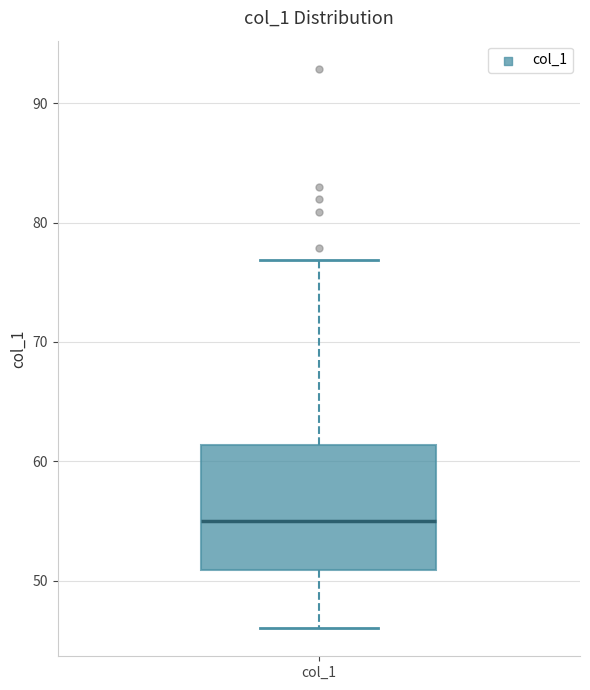

Read this box plot against the y-axis: the position of the median line, the range covered by the box, and the ends of both whiskers. The values are not printed on the chart, so give them approximately, as read against the axis.

median 55, box 51 to 61, whiskers 46 to 77